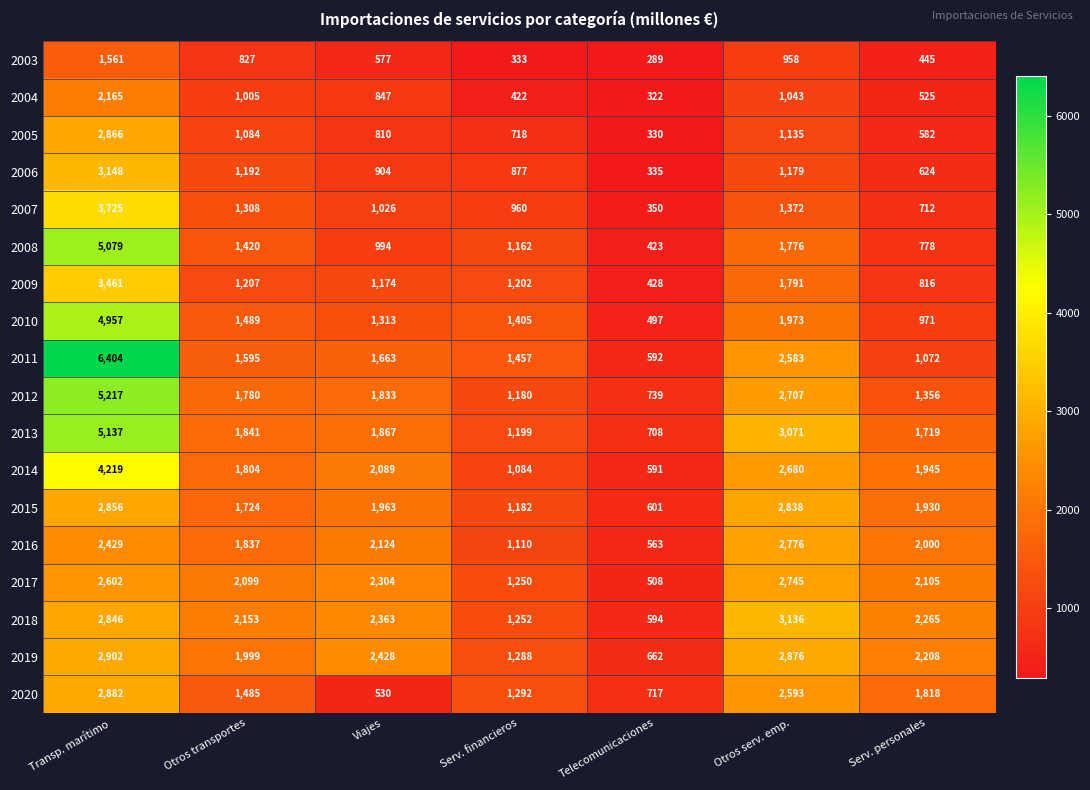

What is the smallest value displayed?

289